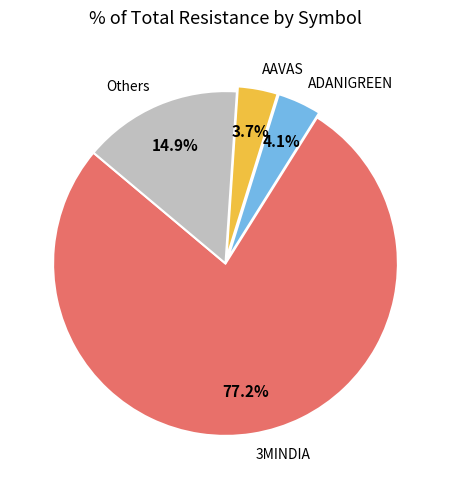

Which has a higher value, AAVAS or Others?

Others